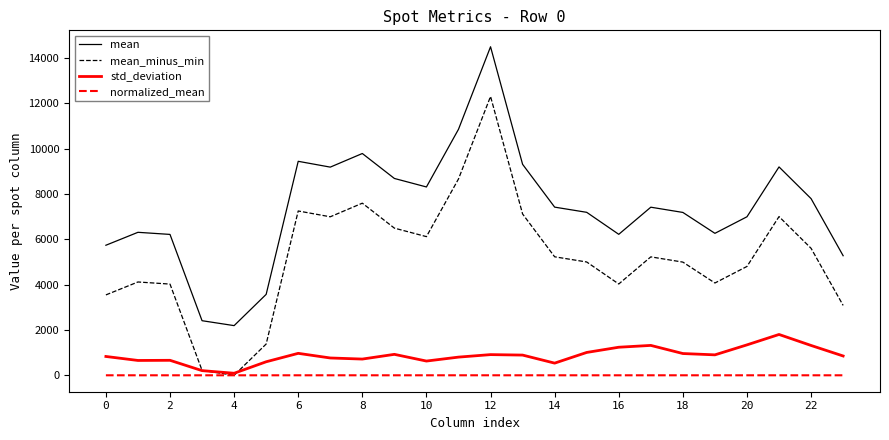

What is the maximum value shown in the chart?

14495.2